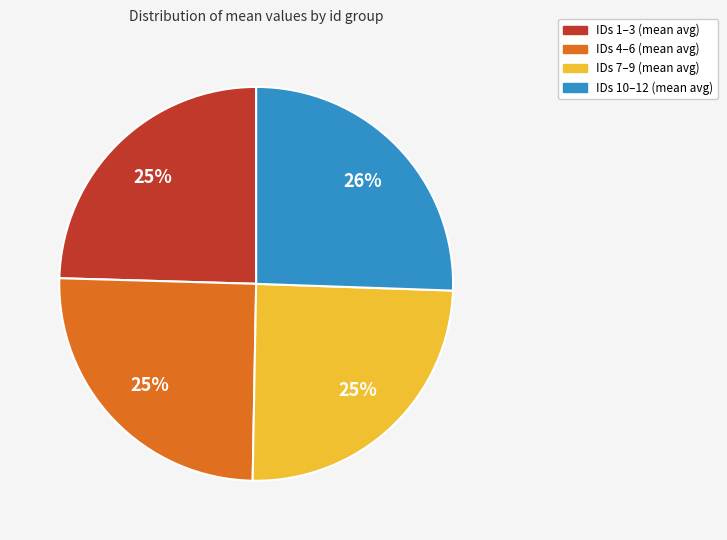

Does any single category account for the majority?

No